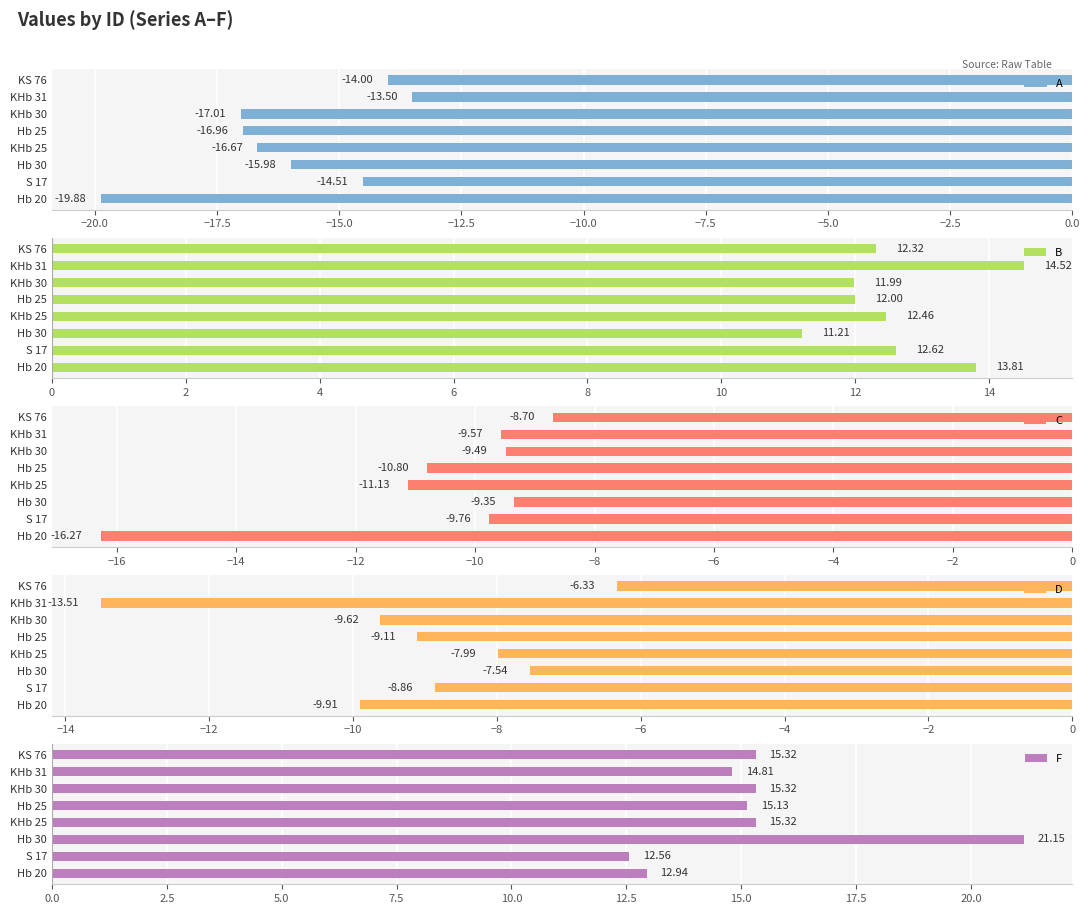

At which label is C closest to -12?

KHb 25